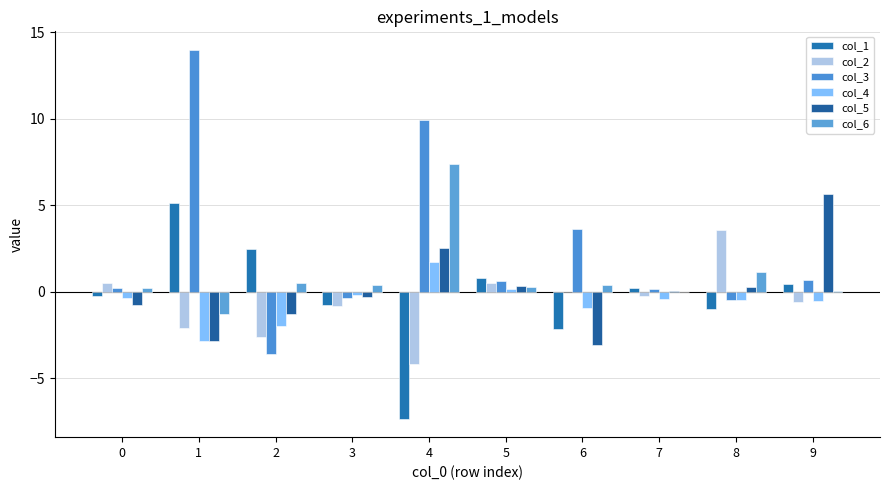

What are all the series names shown in the legend?

col_1, col_2, col_3, col_4, col_5, col_6